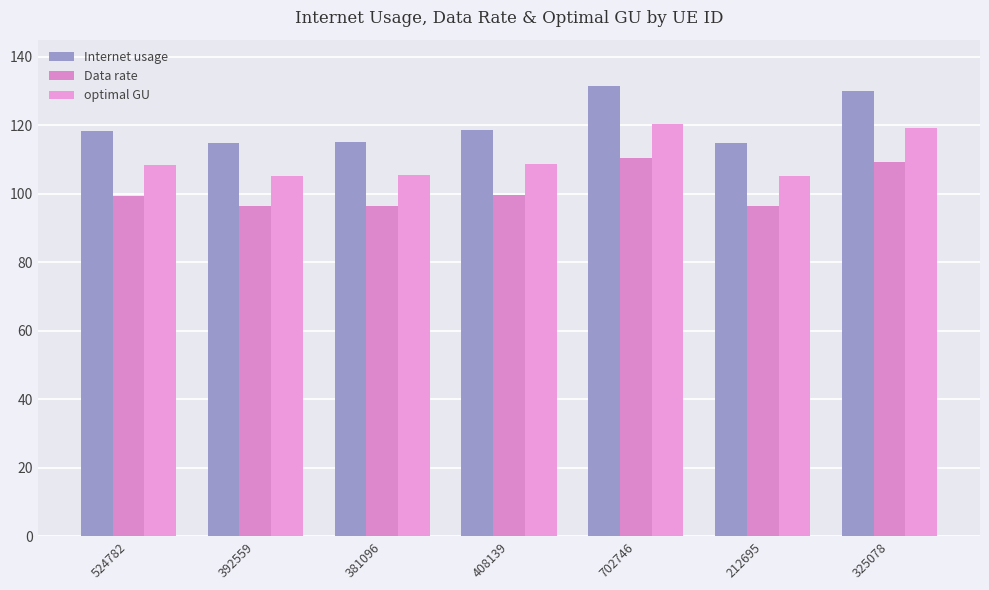

What is the value of the Data rate bar at the 4th from the left?

99.5